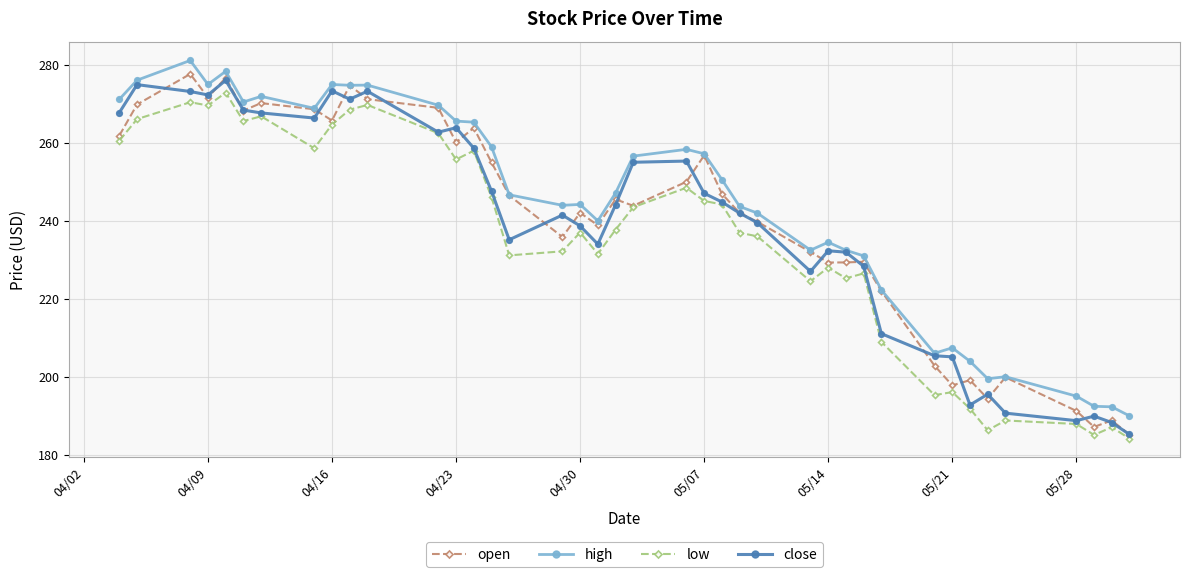

What is the maximum value for close?

276.1